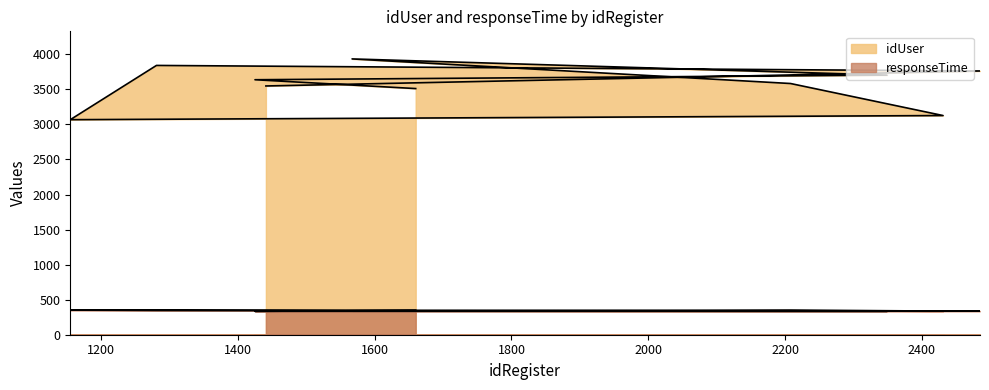

Which series changed the most between 1425 and 2431?

idUser